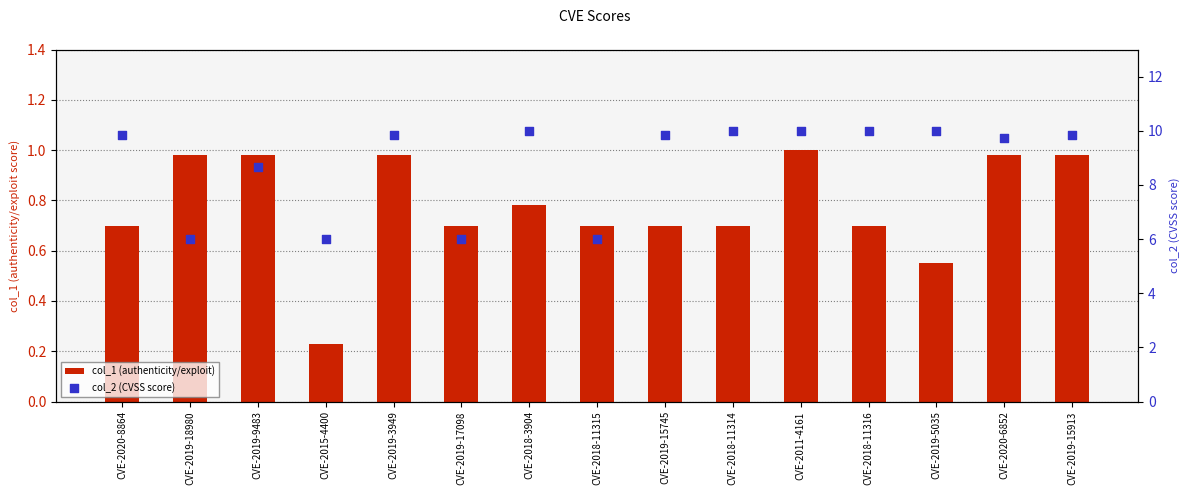

Is the value of col_2 at CVE-2019-5035 greater than the value of col_1 at CVE-2019-18980?

Yes